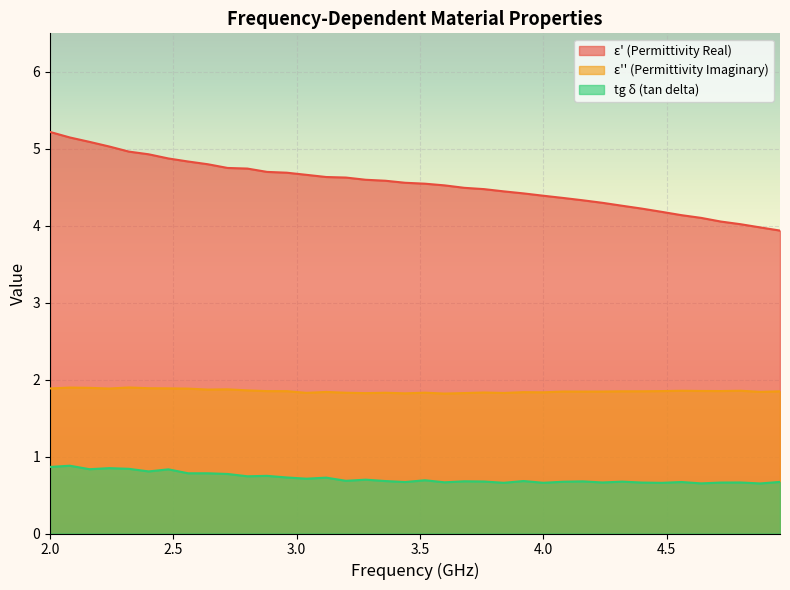

True or false: epsilon_prime and tg_delta_epsilon cross at least once.

False